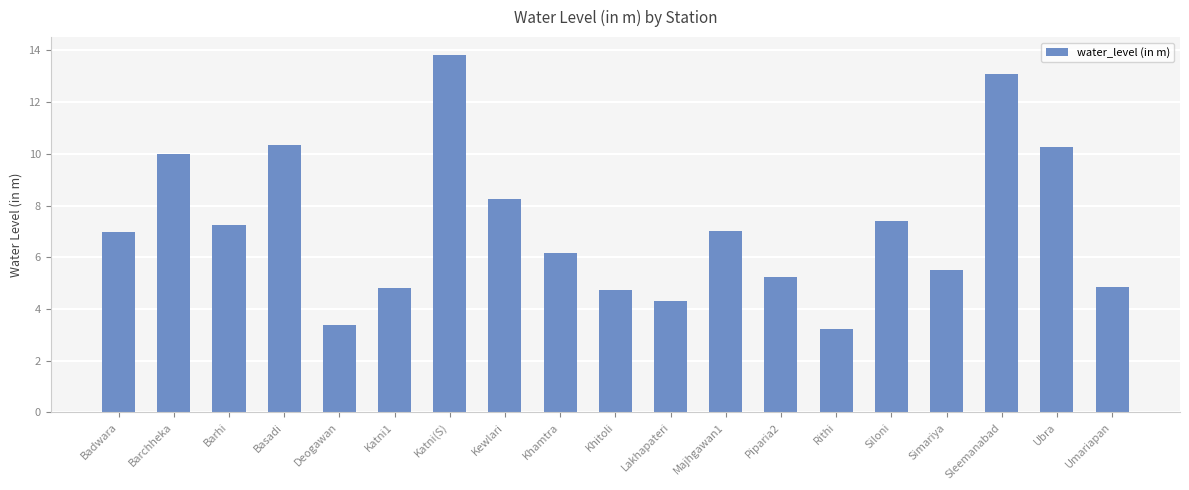

Are the bars grouped side by side (vs. stacked)?

No